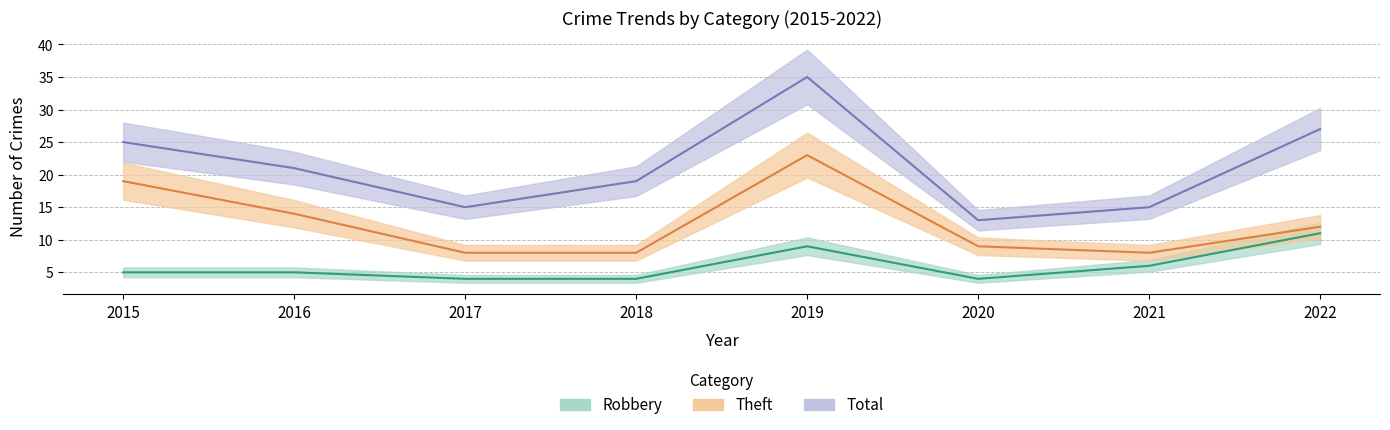

Which series has the largest total across all categories?

Total